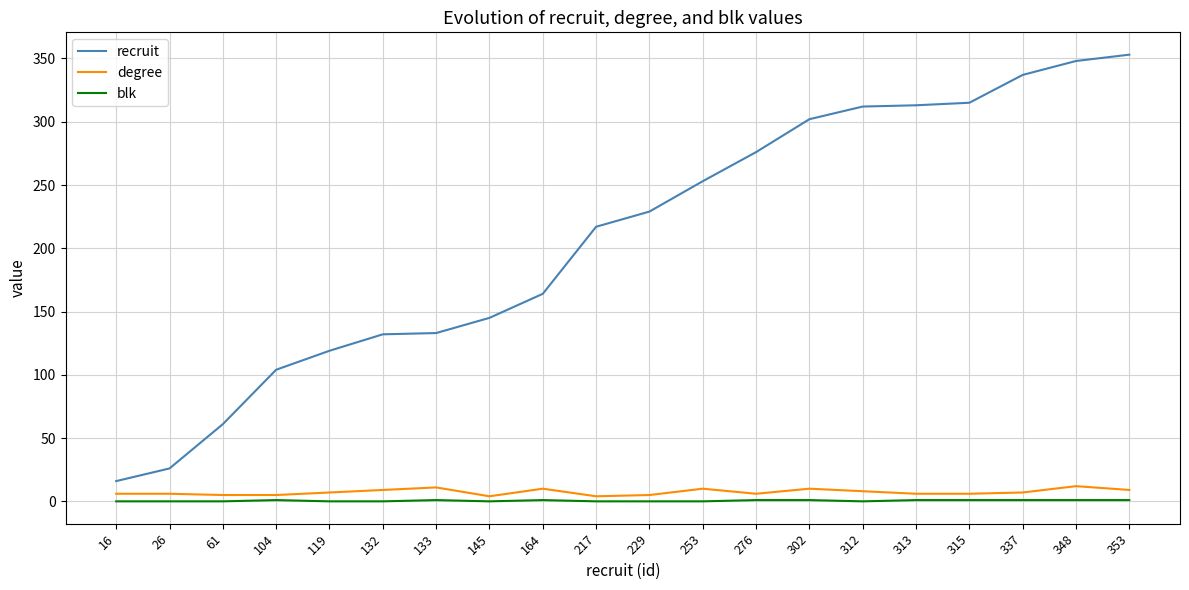

At how many categories does at least one series exceed 339?

2